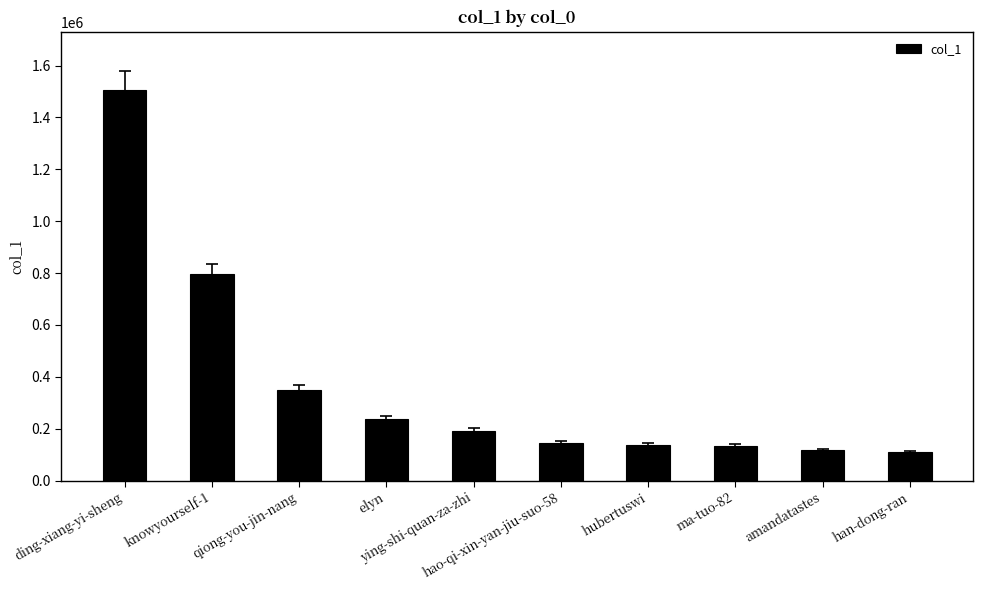

The chart shows a value of 235789 at elyn. True or false?

True